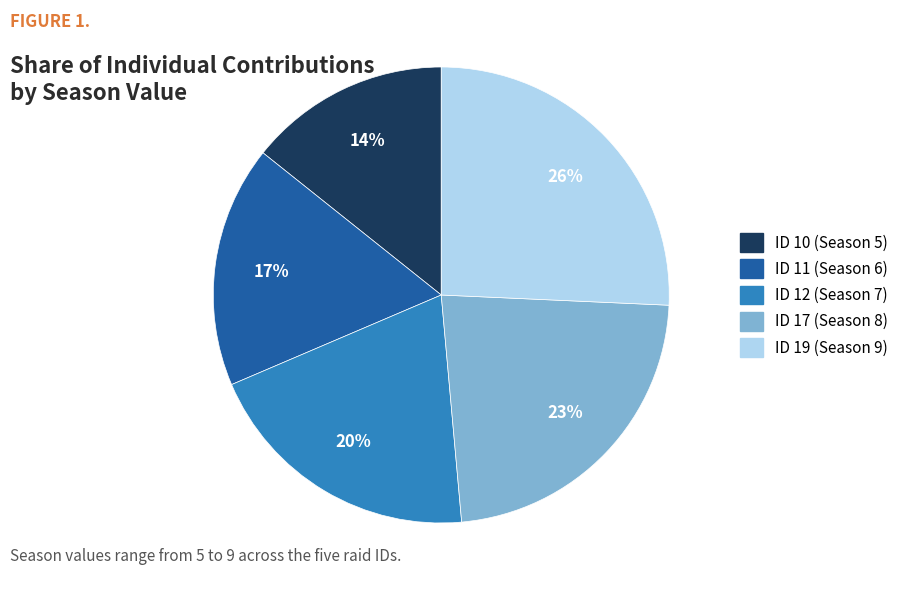

Is there any slice that represents more than half of the pie?

No